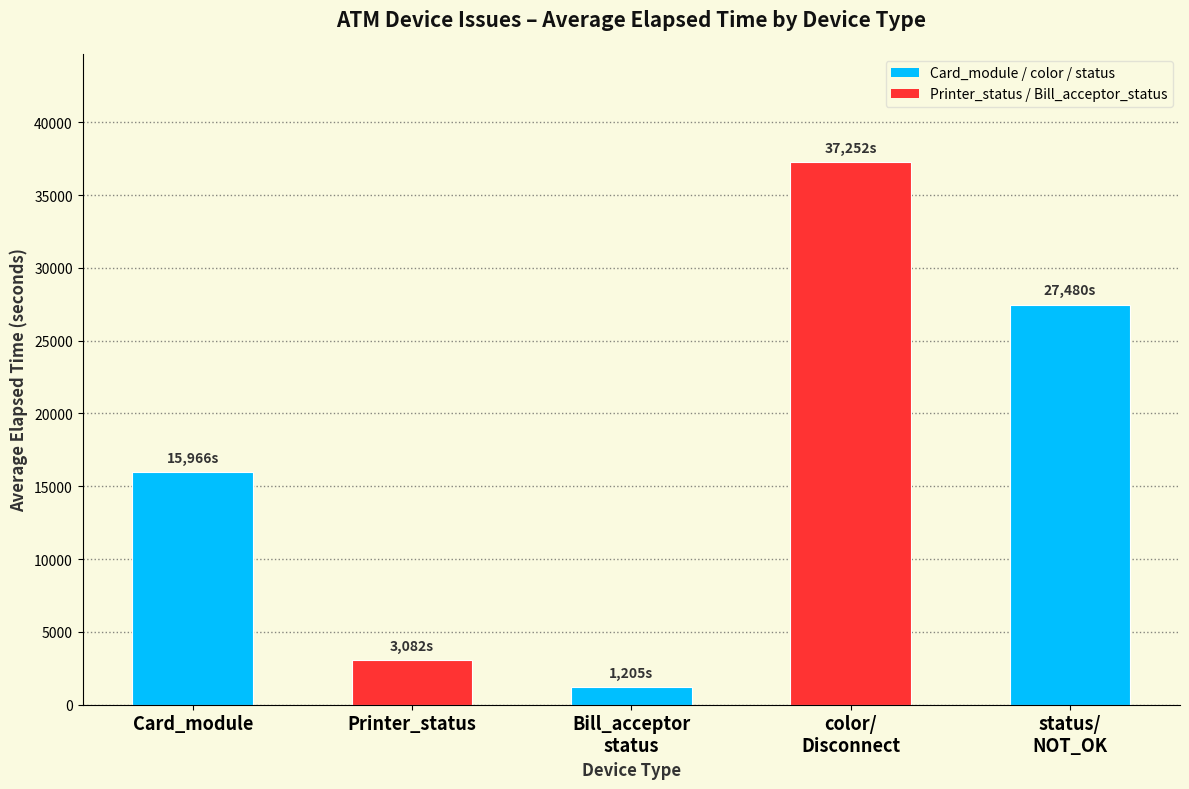

What is the smallest value displayed?

1205